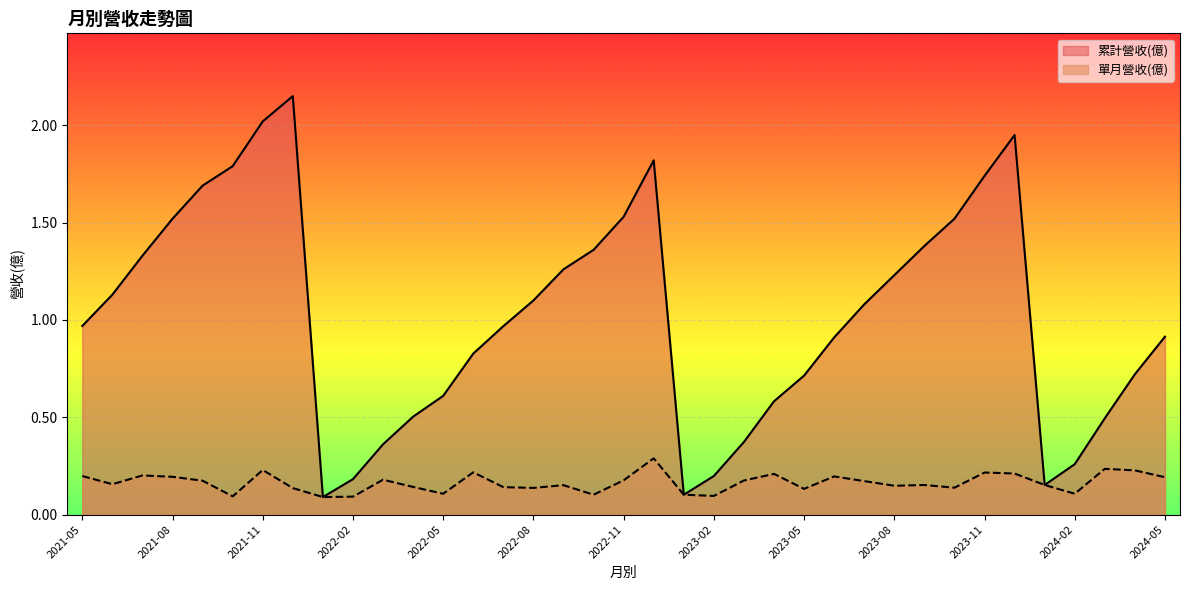

True or false: 累計營收(億) and 單月營收(億) cross at least once.

False